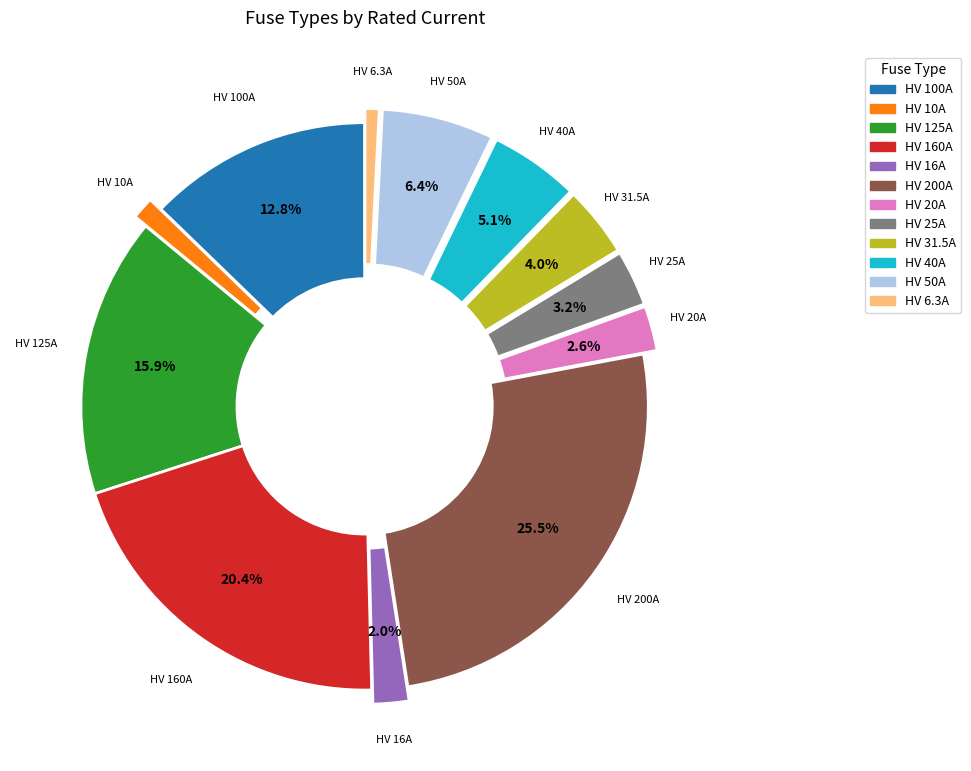

Between HV 50A and HV 16A, which is larger?

HV 50A